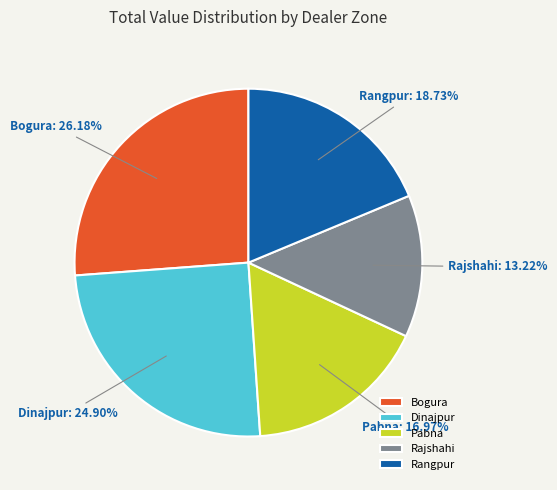

Does Dinajpur account for over 50% of the chart?

No